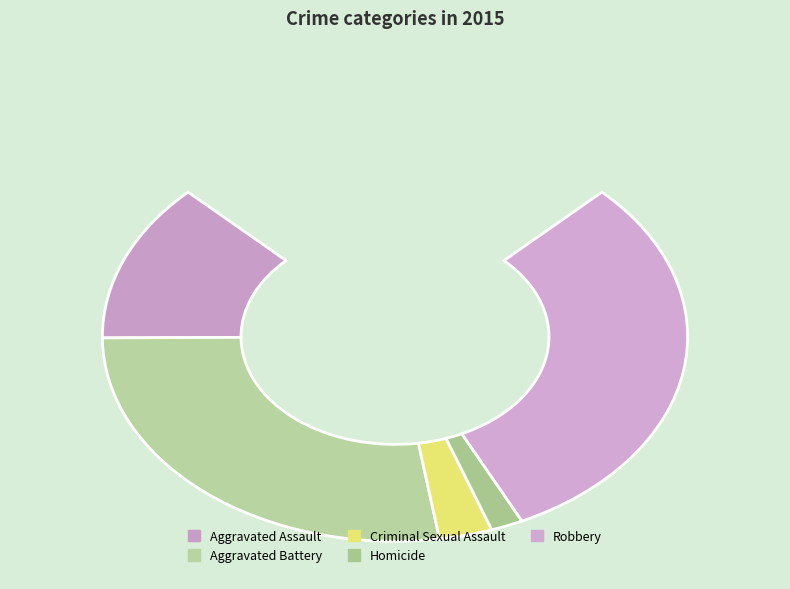

To the nearest percent, what portion does Aggravated Assault represent?

17%